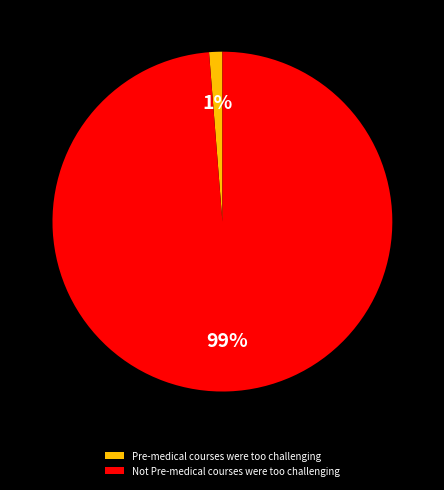

Do Pre-medical courses were too challenging and Not Pre-medical courses were too challenging together represent more than half of the pie?

Yes